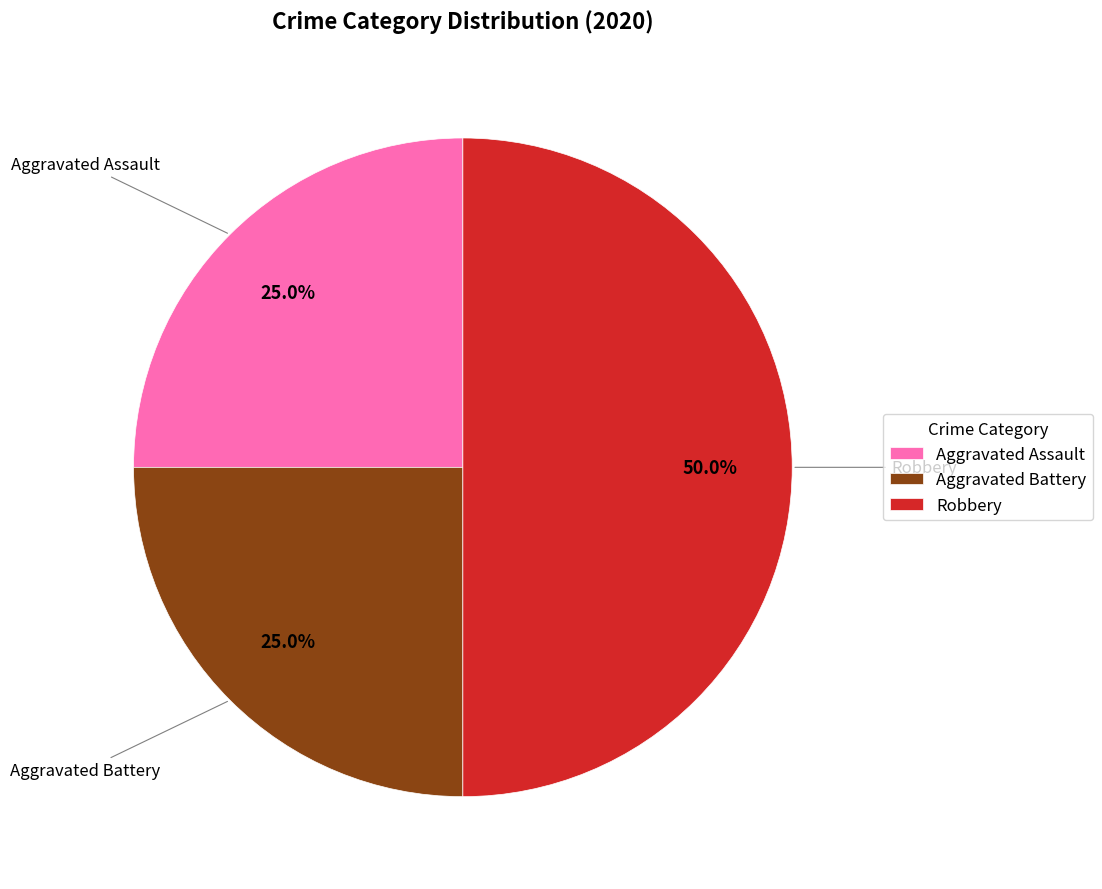

Does Aggravated Assault represent more than half of the total?

No